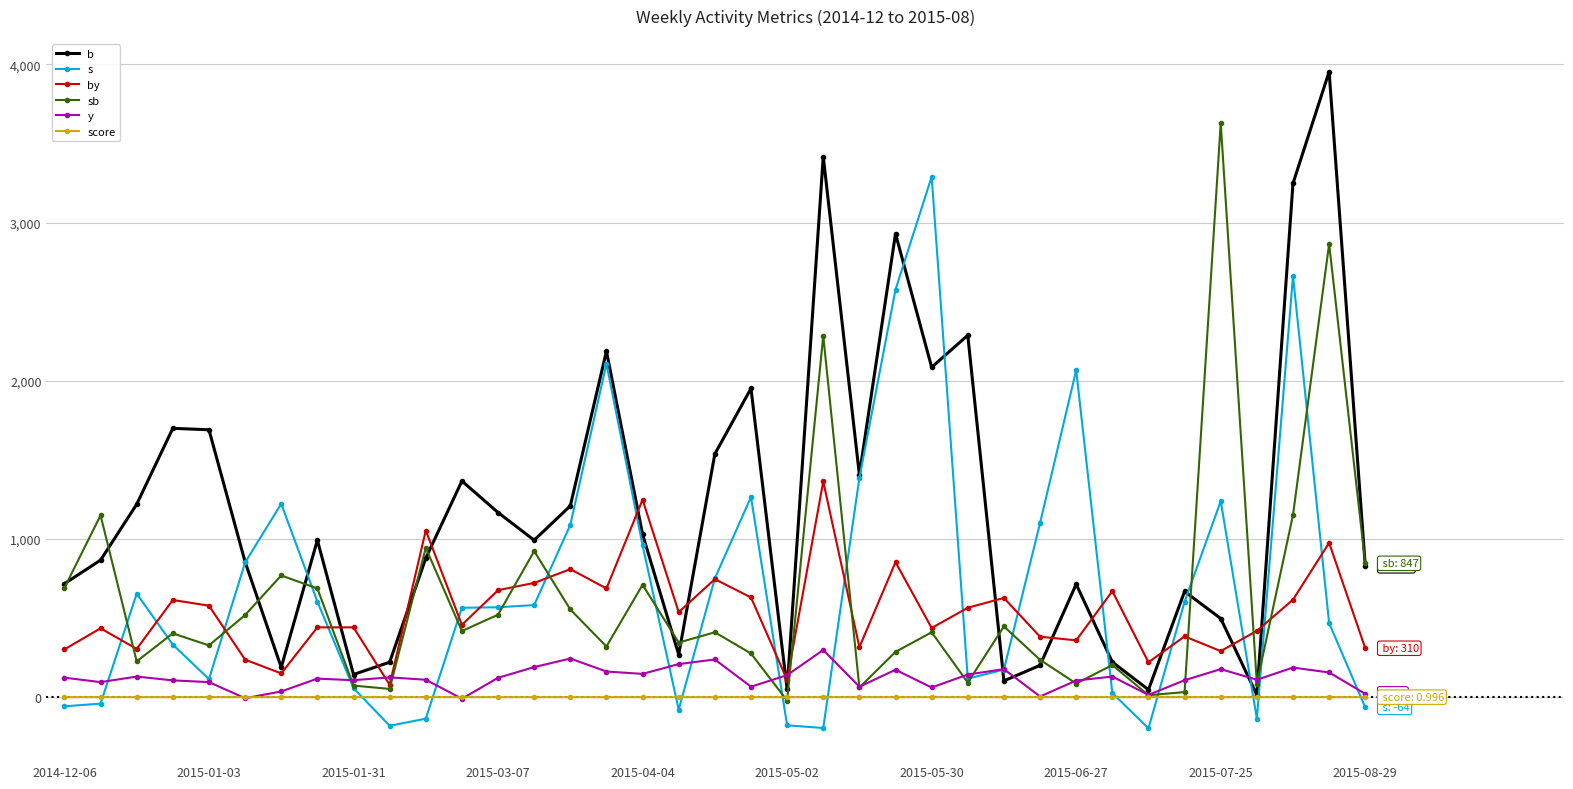

True or false: by has more than 2 points higher than both neighbors.

True